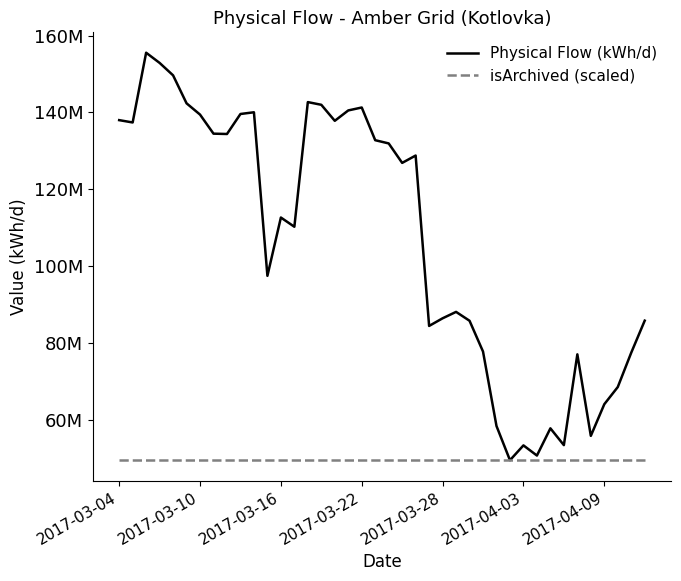

Which series has the largest total across all categories?

Physical Flow (kWh/d)